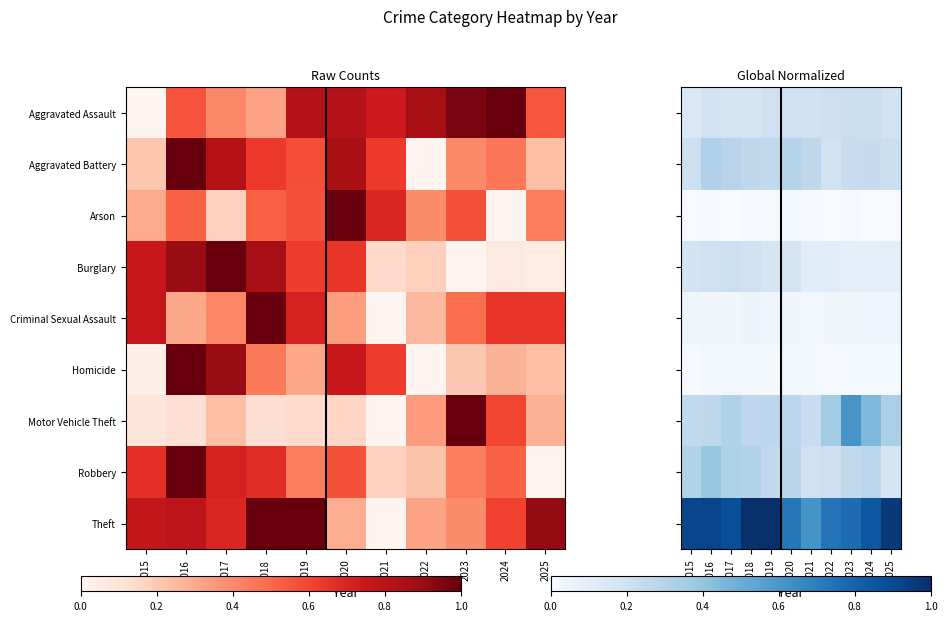

Rank the series by their maximum value, from lowest to highest.

Arson, Homicide, Criminal Sexual Assault, Burglary, Aggravated Assault, Aggravated Battery, Robbery, Motor Vehicle Theft, Theft